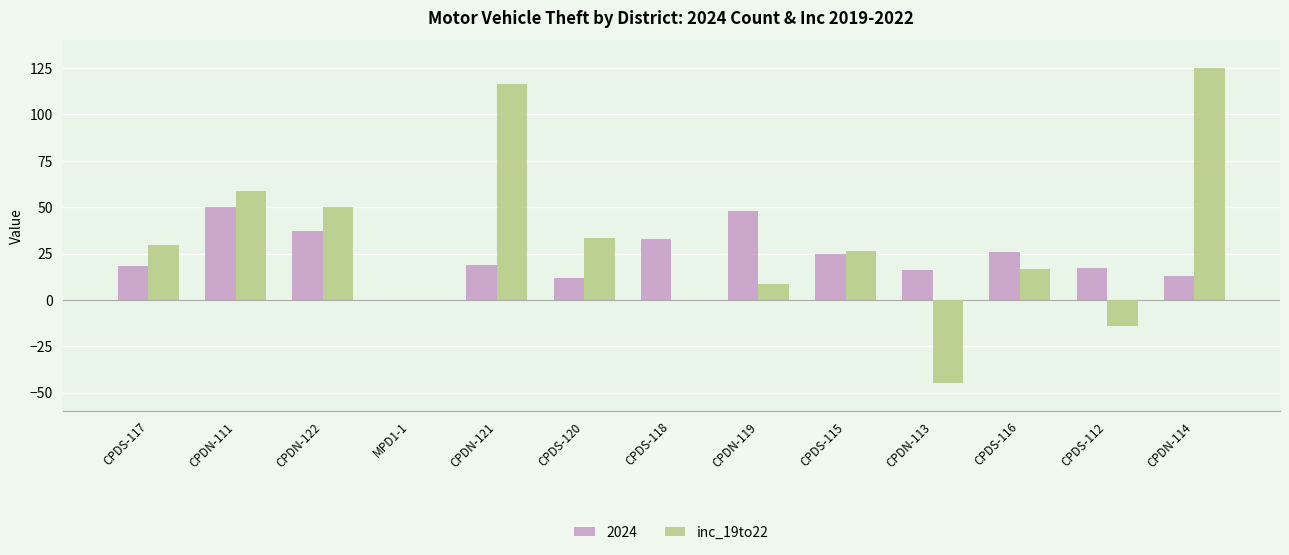

Reading left to right, what are all the values shown in this chart?

2024: CPDS-117=18.0	CPDN-111=50.0	CPDN-122=37.0	MPD1-1=0.0	CPDN-121=19.0	CPDS-120=12.0	CPDS-118=33.0	CPDN-119=48.0	CPDS-115=25.0	CPDN-113=16.0	CPDS-116=26.0	CPDS-112=17.0	CPDN-114=13.0
inc_19to22: CPDS-117=29.4	CPDN-111=58.8	CPDN-122=50.0	MPD1-1=0.0	CPDN-121=116.7	CPDS-120=33.3	CPDS-118=0.0	CPDN-119=8.7	CPDS-115=26.3	CPDN-113=-45.0	CPDS-116=16.7	CPDS-112=-14.3	CPDN-114=125.0